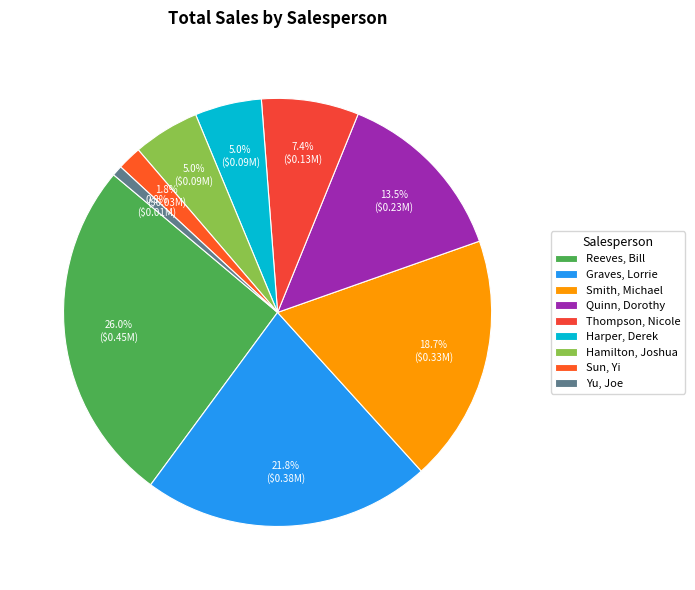

How many segments does this pie chart have?

9